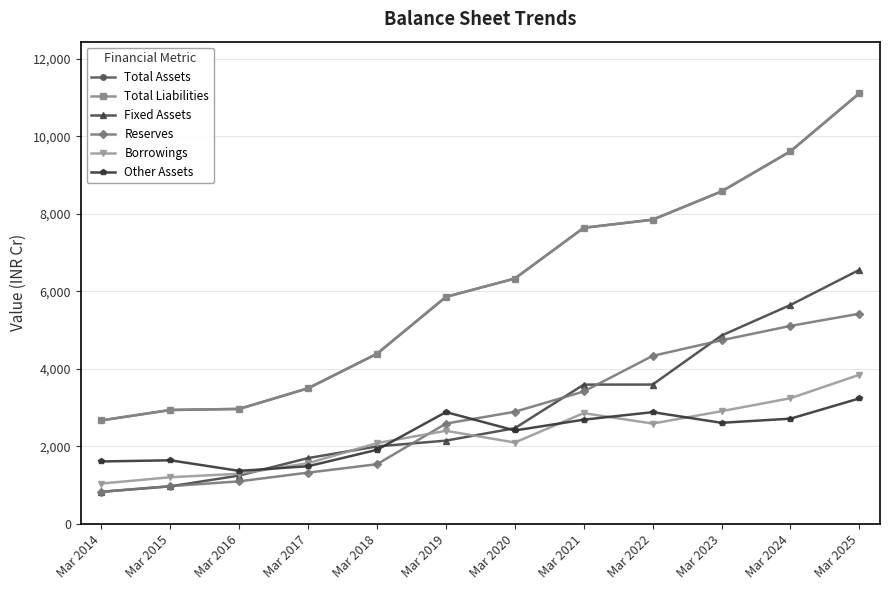

What is the sum of the Reserves values at Mar 2020 and Mar 2024?

8001